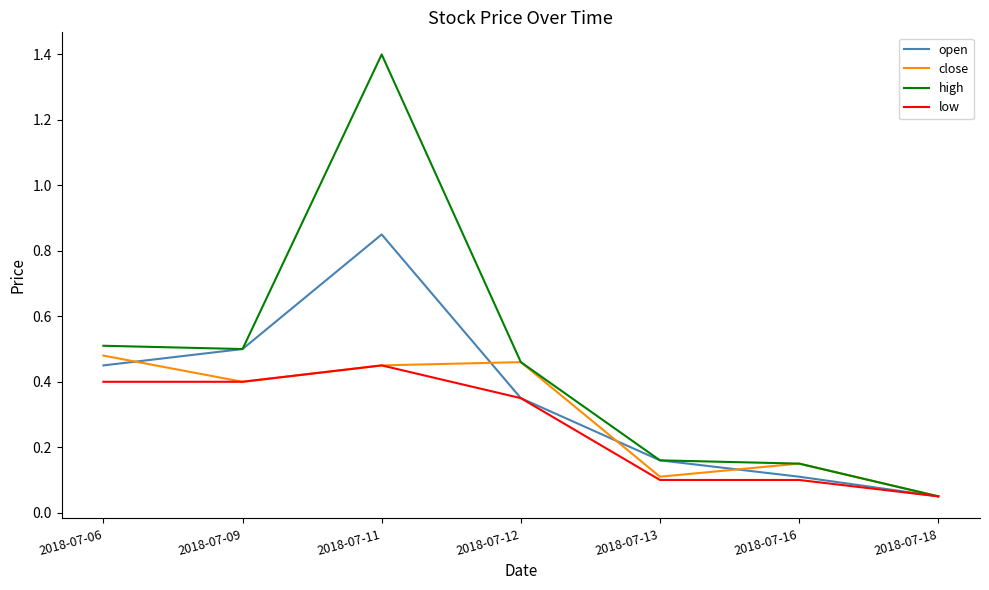

The value of high at 2018-07-09 is 0.3. True or false?

False